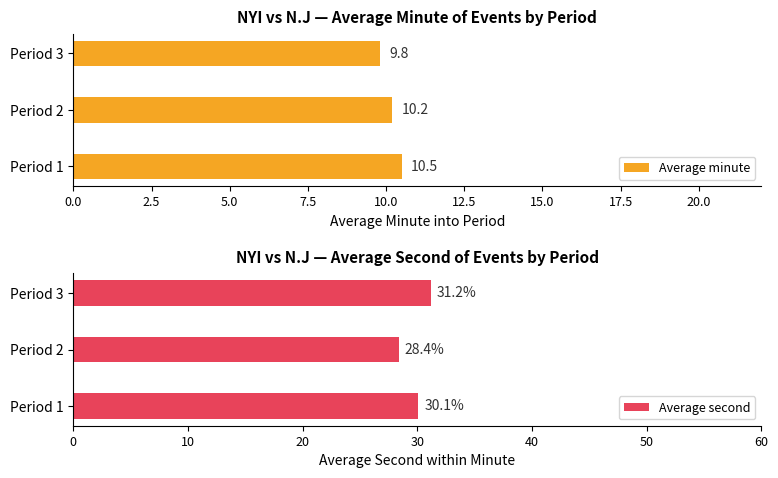

How many categories are shown in the chart?

3